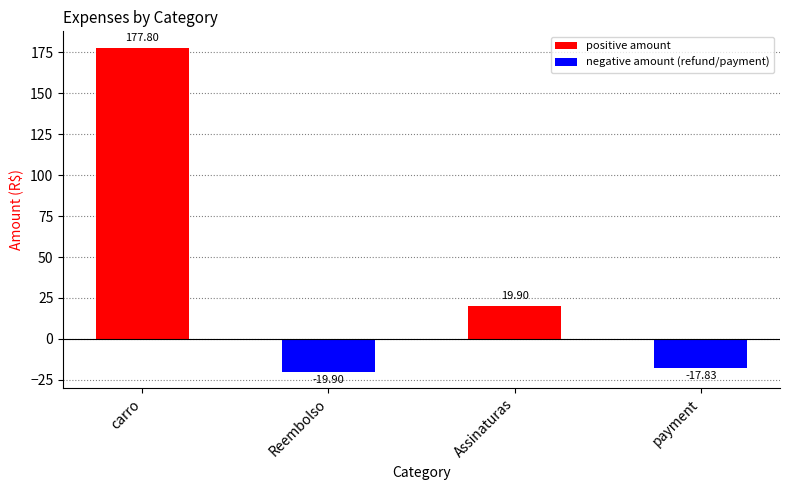

Rank the categories by value from lowest to highest.

Reembolso, payment, Assinaturas, carro